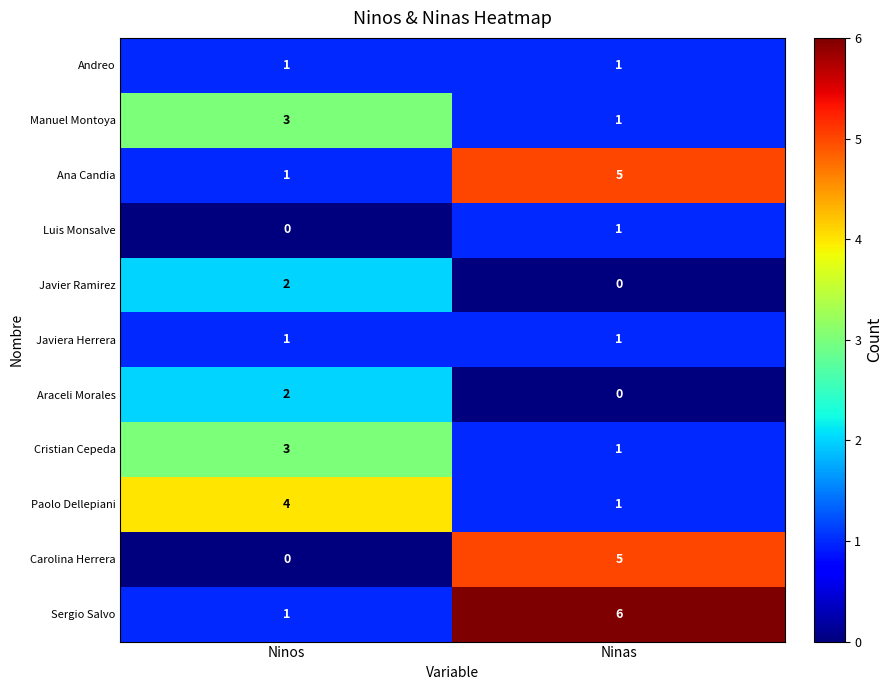

How many series are shown in this chart?

11